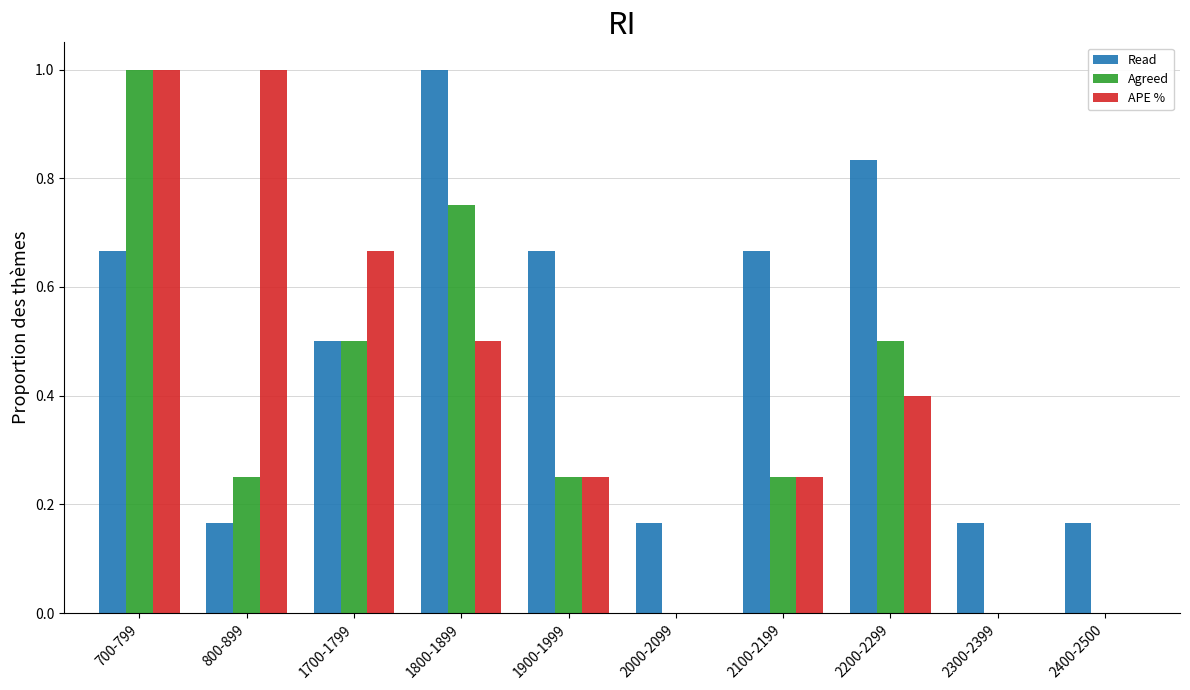

Which series changed the most between 2100-2199 and 2200-2299?

Agreed